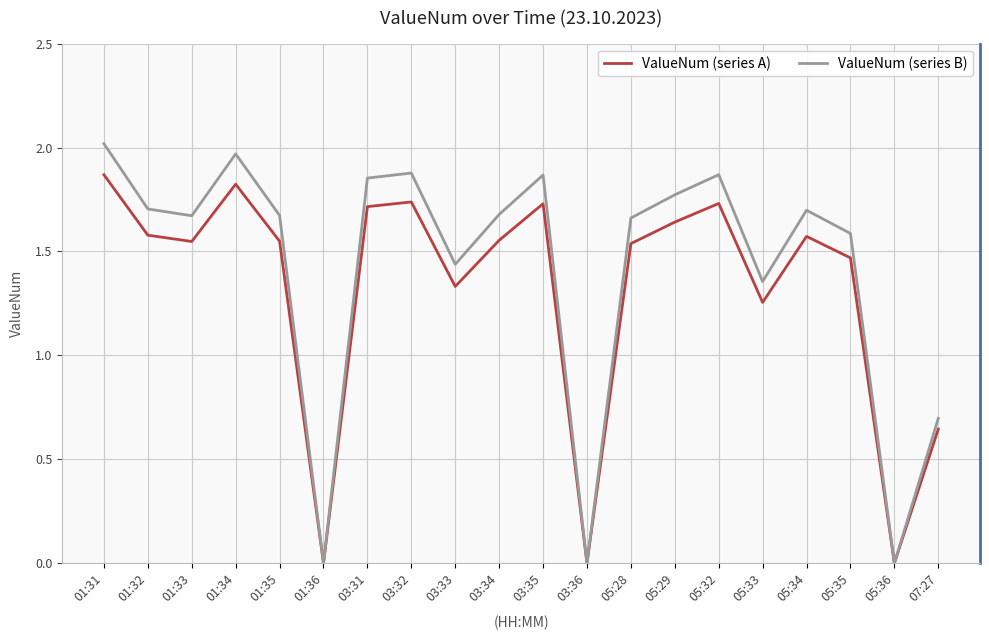

Which series changed the most between 05:29 and 05:32?

ValueNum (series B)